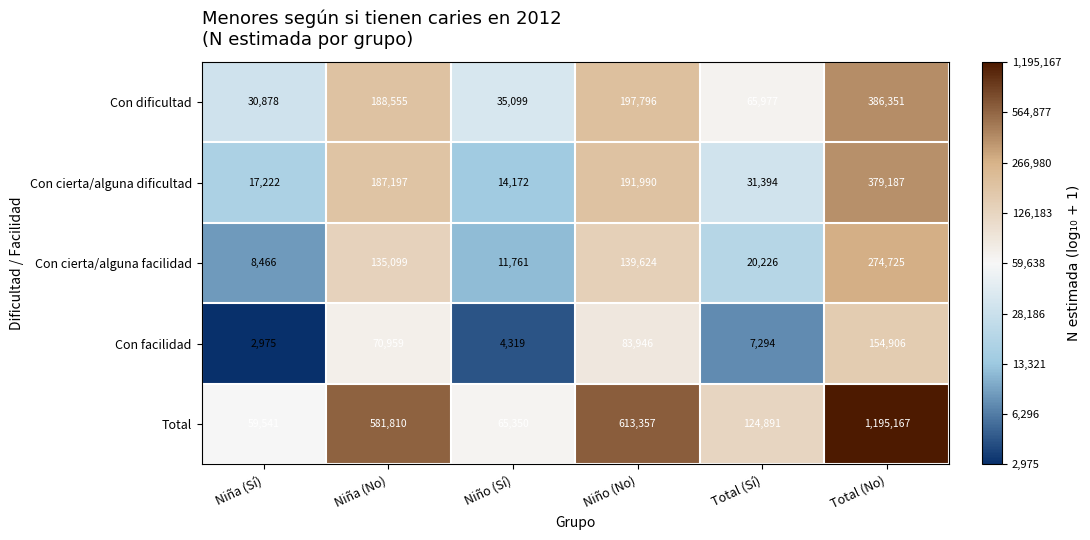

Reading left to right, list all the values displayed in this chart.

Con dificultad: Niña (Sí)=30878	Niña (No)=188555	Niño (Sí)=35099	Niño (No)=197796	Total (Sí)=65977	Total (No)=386351
Con cierta/alguna dificultad: Niña (Sí)=17222	Niña (No)=187197	Niño (Sí)=14172	Niño (No)=191990	Total (Sí)=31394	Total (No)=379187
Con cierta/alguna facilidad: Niña (Sí)=8466	Niña (No)=135099	Niño (Sí)=11761	Niño (No)=139624	Total (Sí)=20226	Total (No)=274725
Con facilidad: Niña (Sí)=2975	Niña (No)=70959	Niño (Sí)=4319	Niño (No)=83946	Total (Sí)=7294	Total (No)=154906
Total: Niña (Sí)=59541	Niña (No)=581810	Niño (Sí)=65350	Niño (No)=613357	Total (Sí)=124891	Total (No)=1195167